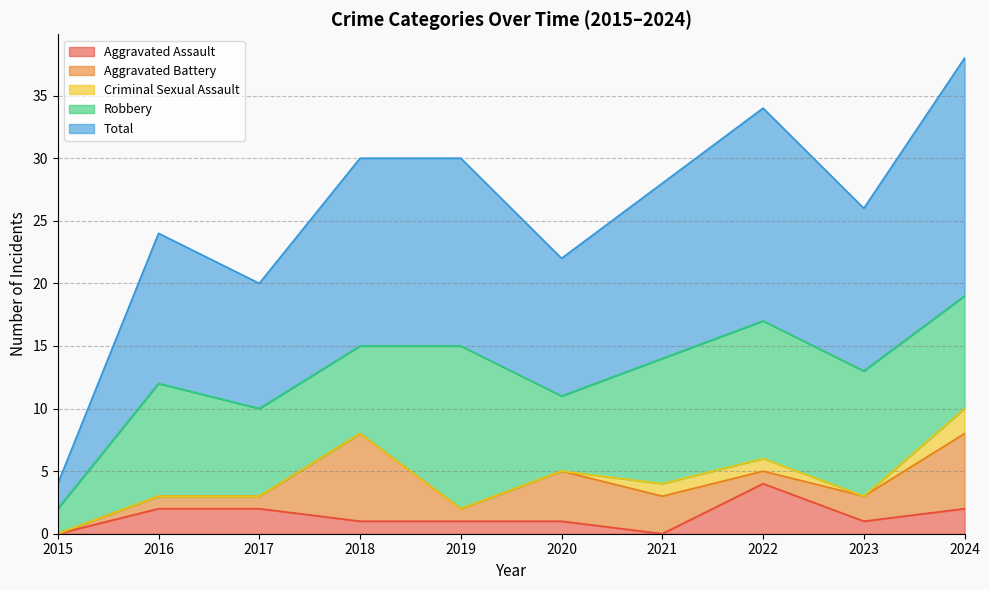

Reading left to right, what are all the values shown in this chart?

Aggravated Assault: 2015=0	2016=2	2017=2	2018=1	2019=1	2020=1	2021=0	2022=4	2023=1	2024=2
Aggravated Battery: 2015=0	2016=1	2017=1	2018=7	2019=1	2020=4	2021=3	2022=1	2023=2	2024=6
Criminal Sexual Assault: 2015=0	2016=0	2017=0	2018=0	2019=0	2020=0	2021=1	2022=1	2023=0	2024=2
Robbery: 2015=2	2016=9	2017=7	2018=7	2019=13	2020=6	2021=10	2022=11	2023=10	2024=9
Total: 2015=2	2016=12	2017=10	2018=15	2019=15	2020=11	2021=14	2022=17	2023=13	2024=19